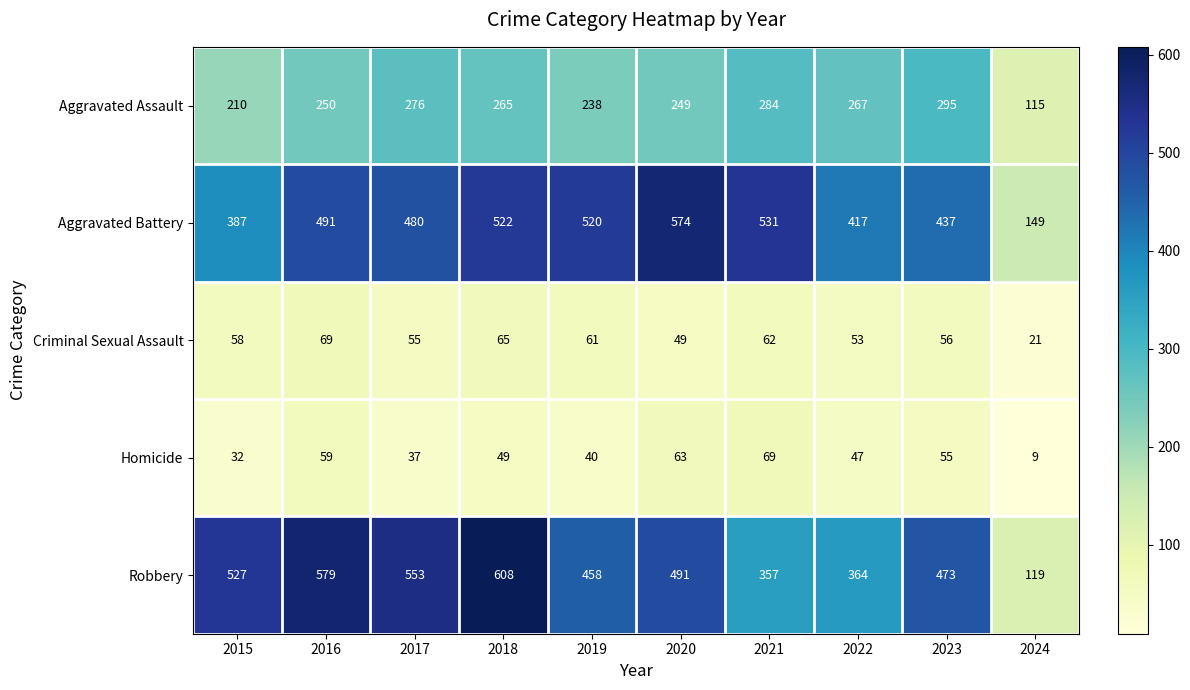

Rank the series at 2019 from highest to lowest value.

Aggravated Battery, Robbery, Aggravated Assault, Criminal Sexual Assault, Homicide